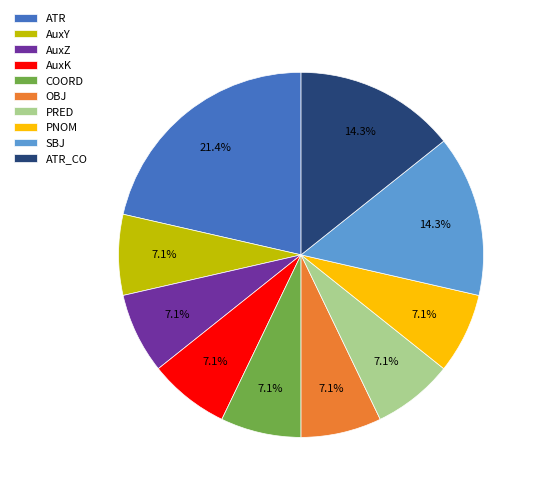

To the nearest percent, what is the combined percentage of AuxZ and OBJ?

14%